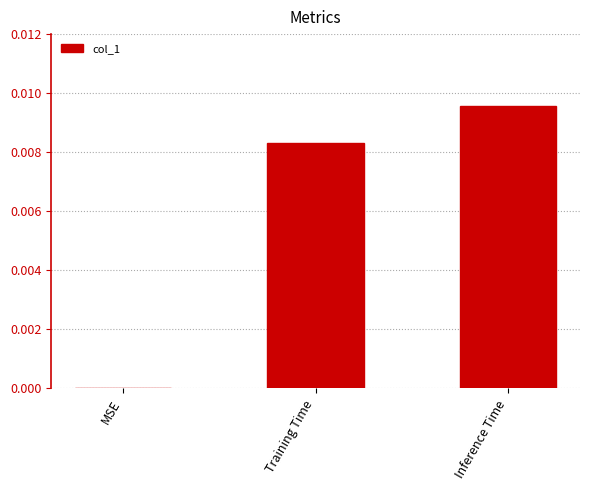

The value at Training Time is 0.0. True or false?

True